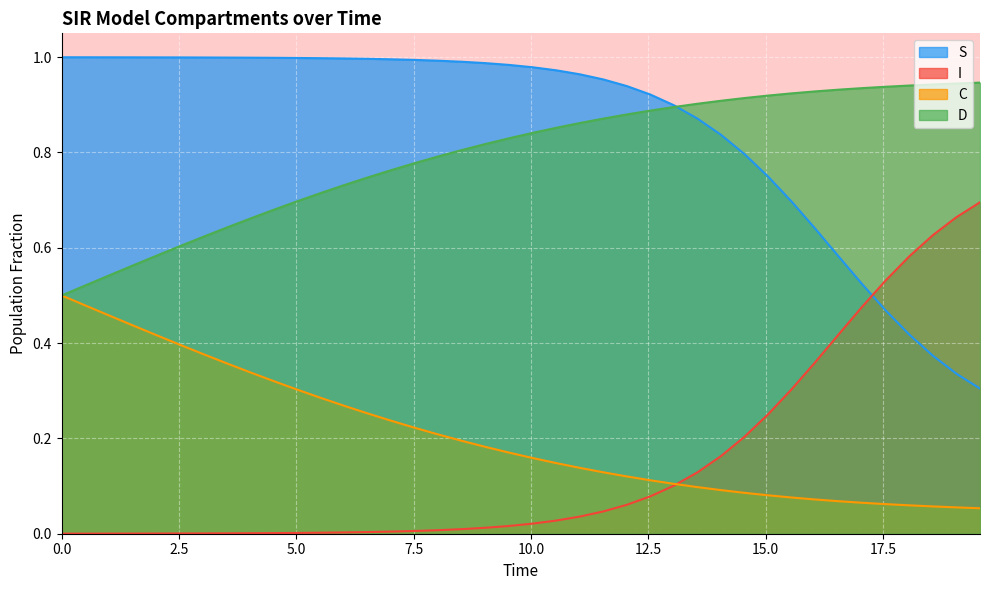

True or false: D and C cross at least once.

False